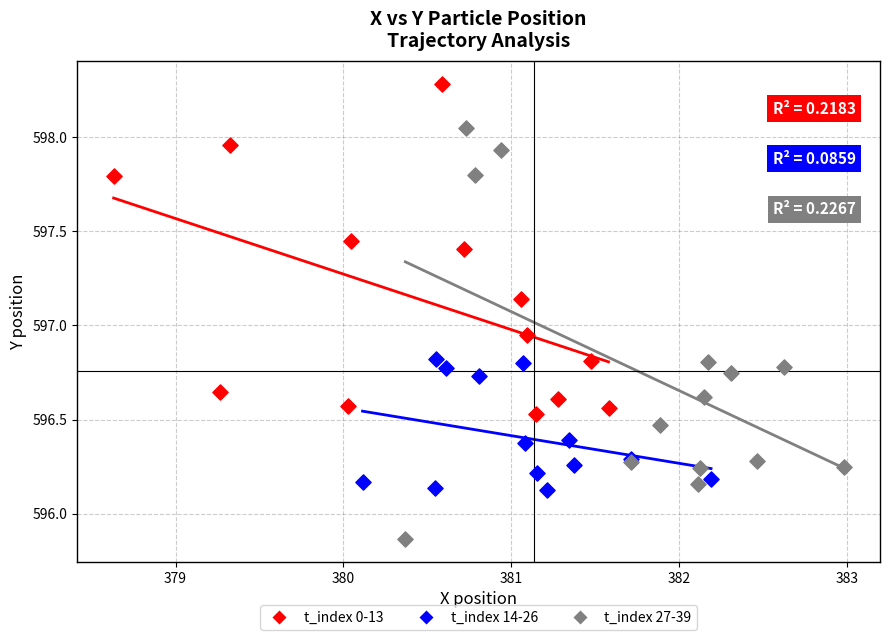

What are all the series names shown in the legend?

t_index 0-13, t_index 14-26, t_index 27-39